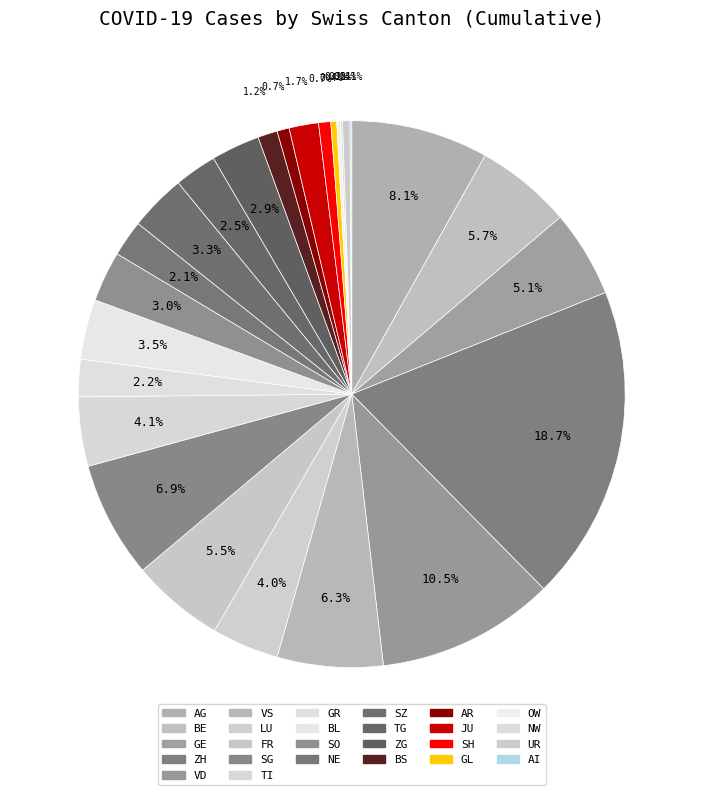

Rank the categories by value from lowest to highest.

AI, NW, OW, GL, UR, SH, AR, BS, JU, NE, GR, TG, ZG, SO, SZ, BL, LU, TI, GE, FR, BE, VS, SG, AG, VD, ZH